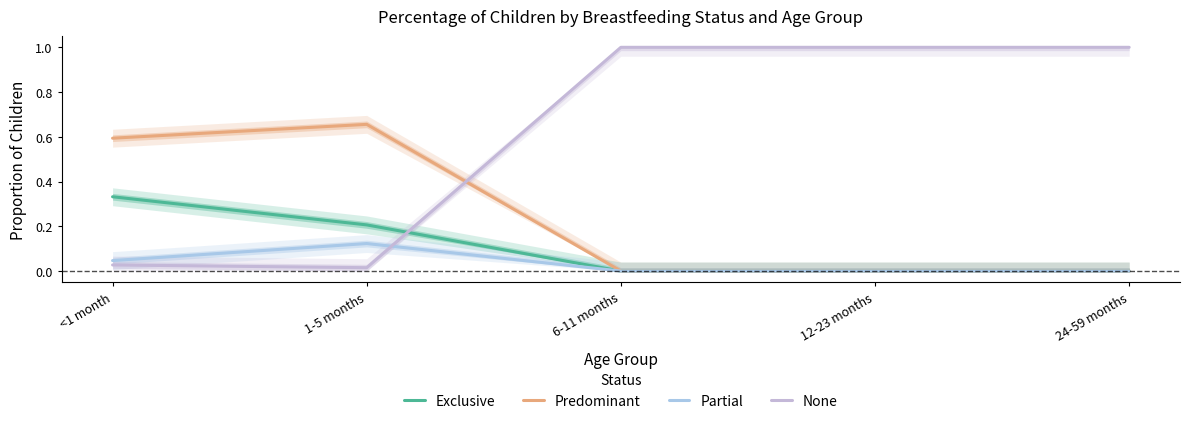

Which series has the widest spread of values?

None